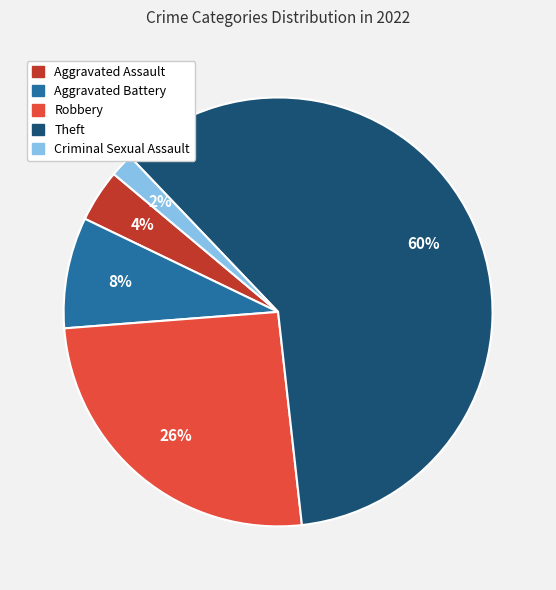

Which category has the smallest portion of the pie?

Criminal Sexual Assault